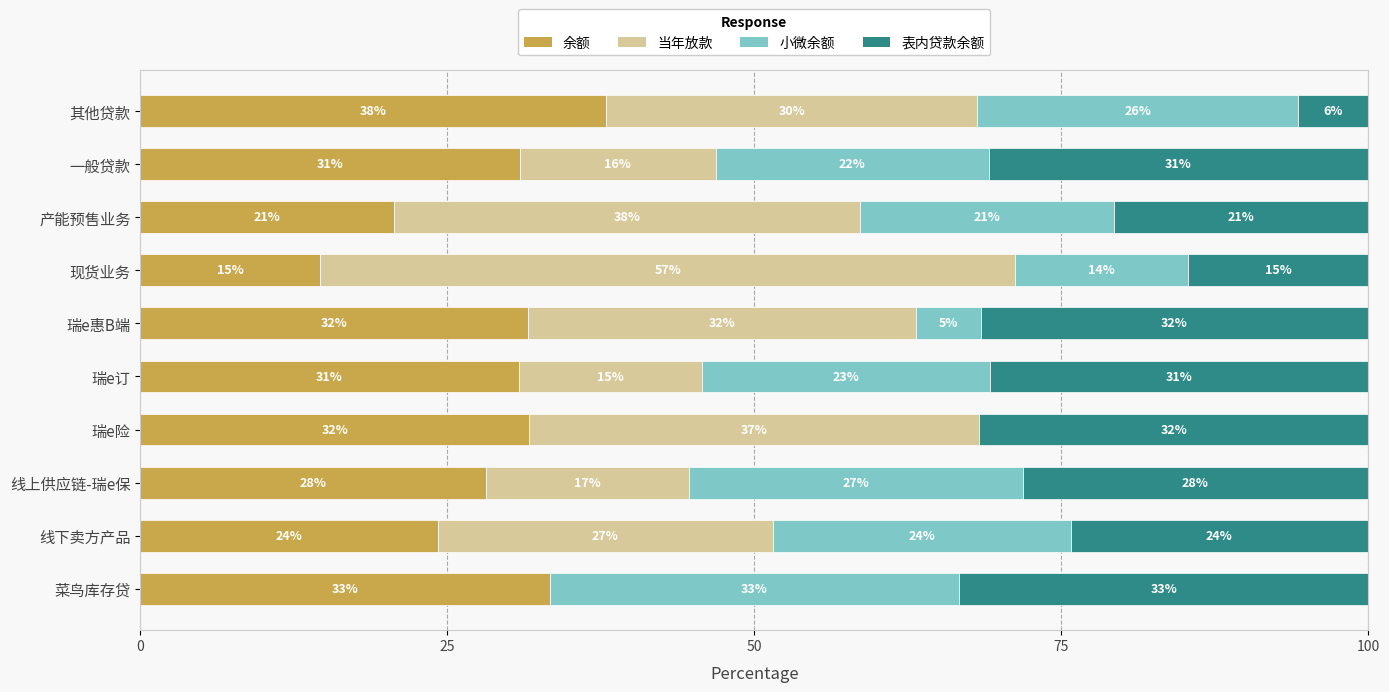

What are all the series names shown in the legend?

余额, 当年放款, 小微余额, 表内贷款余额